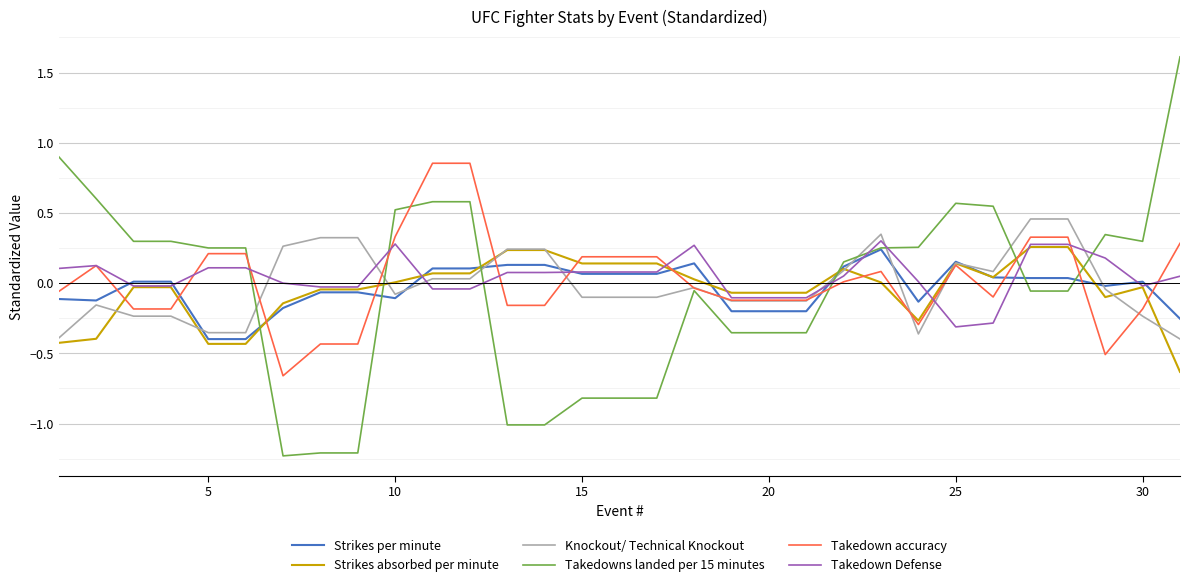

True or false: Takedown Defense and Takedowns landed per 15 minutes intersect in this chart.

True